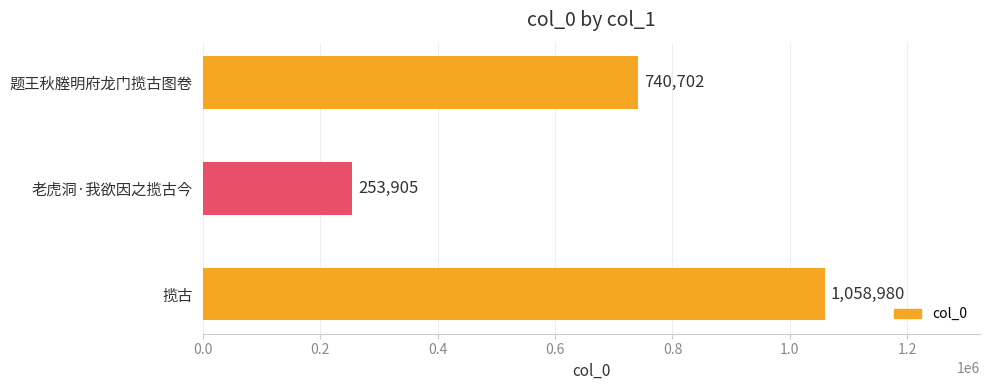

Reading bottom to top, list all the values displayed in this chart.

1058980	253905	740702